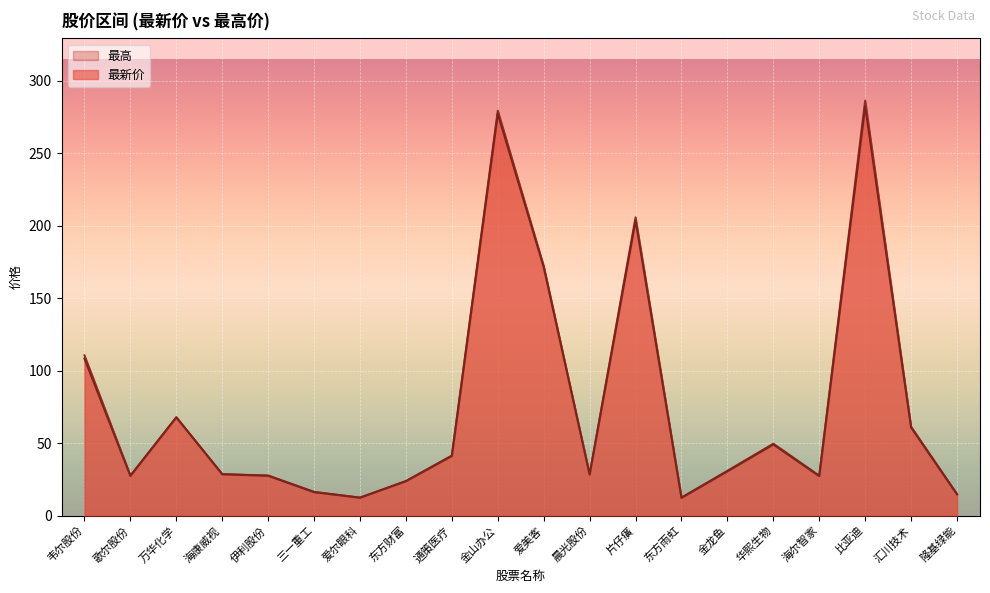

What is the average value of the 最新价 series?

75.5